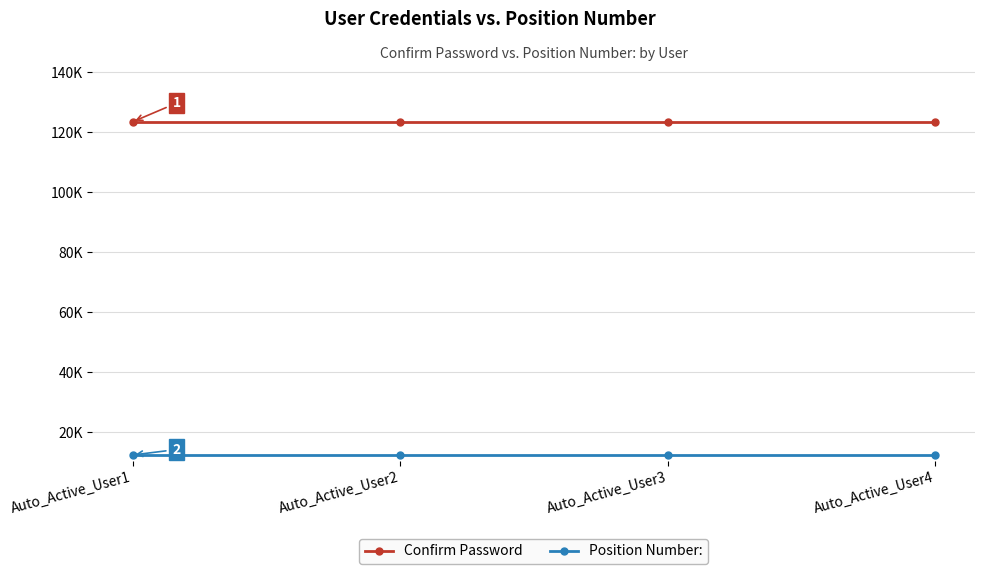

What is the value of the Position Number: point at the 4th from the left?

12345